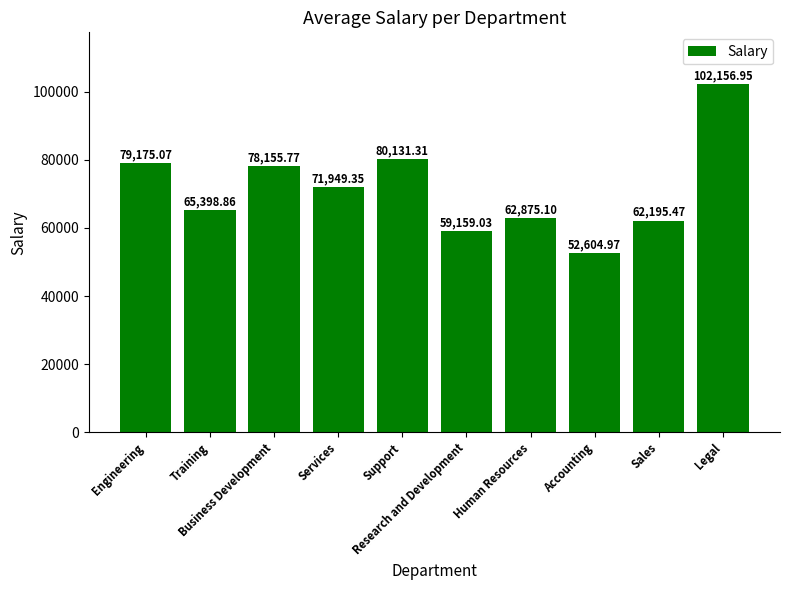

How many bars are there in total?

10